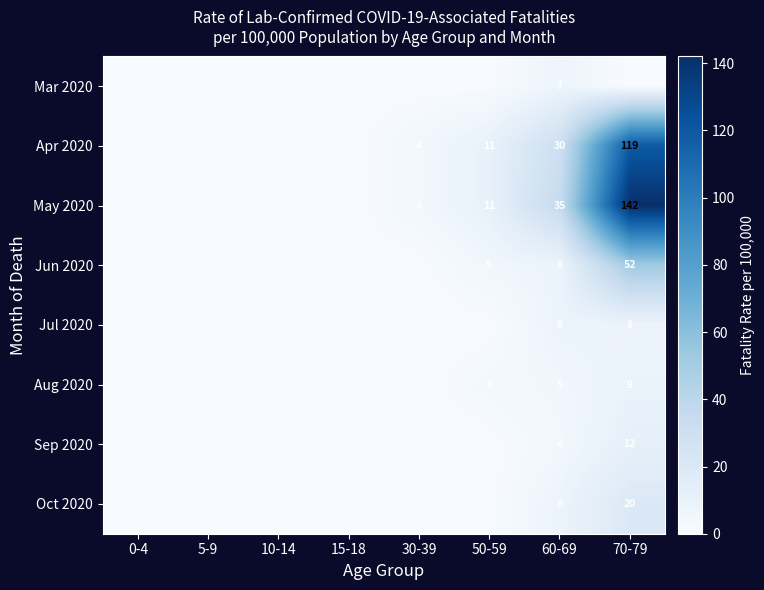

Is it true that Jul 2020 equals 2 at 60-69?

False